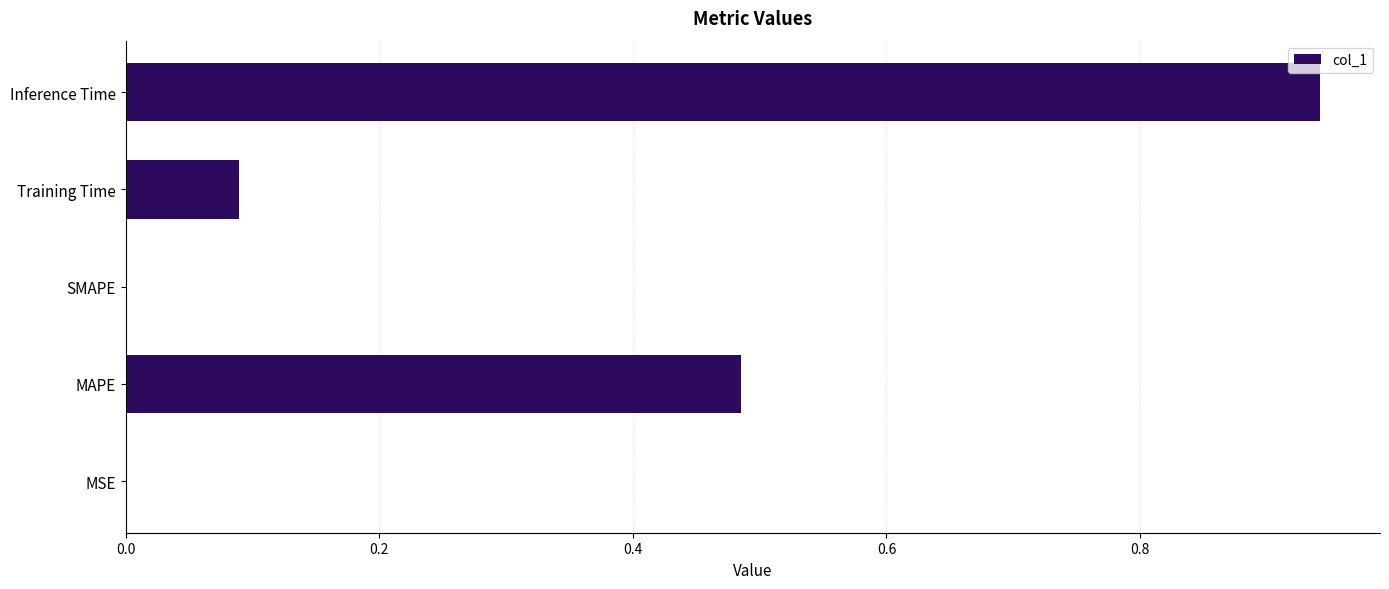

What is the change in value from SMAPE to Inference Time?

+0.9